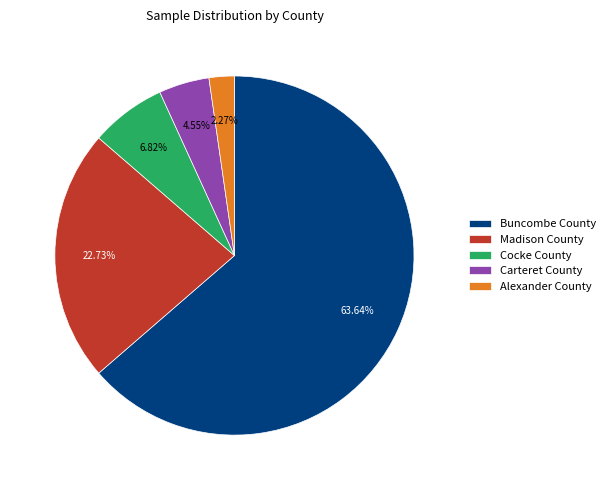

Count the number of slices in the pie.

5